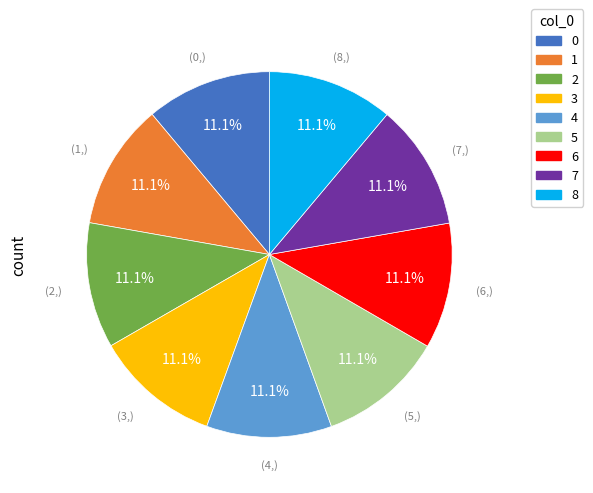

Is the sum of 4 and 5 greater than half?

No